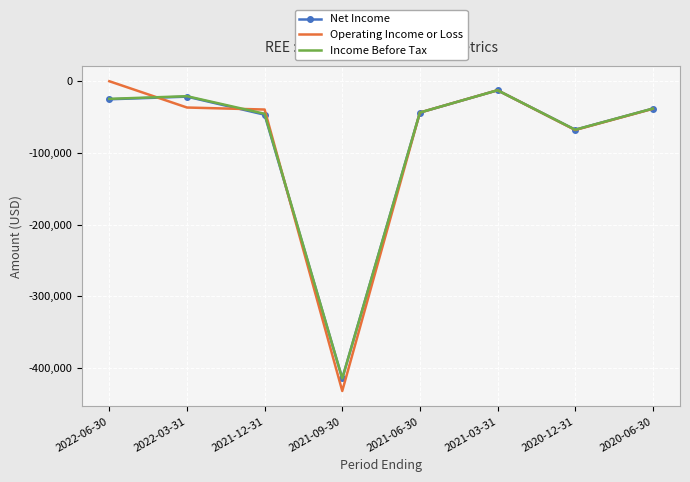

Which series has the widest spread of values?

Operating Income or Loss